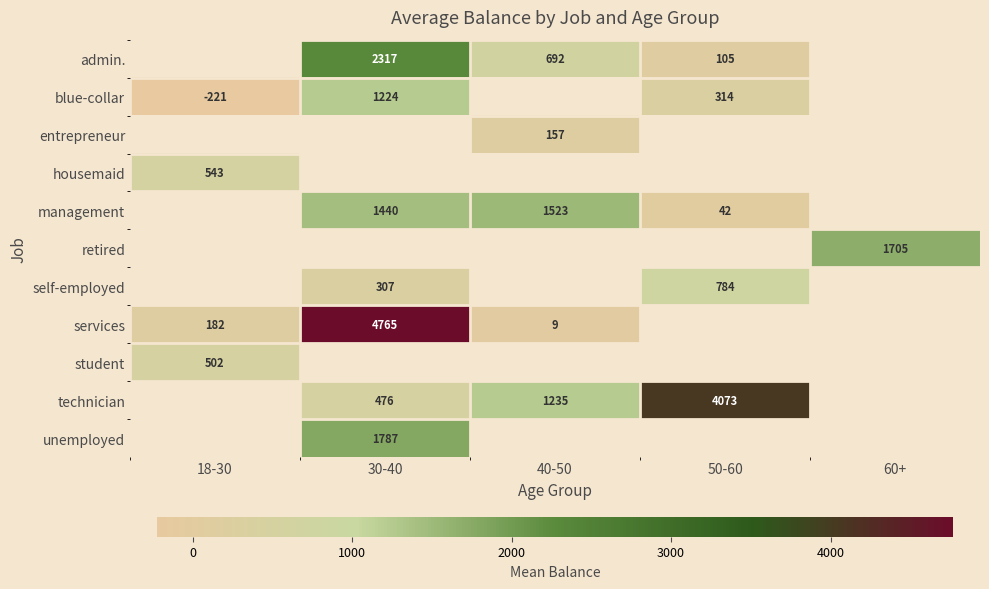

Is the value of entrepreneur at 40-50 greater than the value of retired at 60+?

No